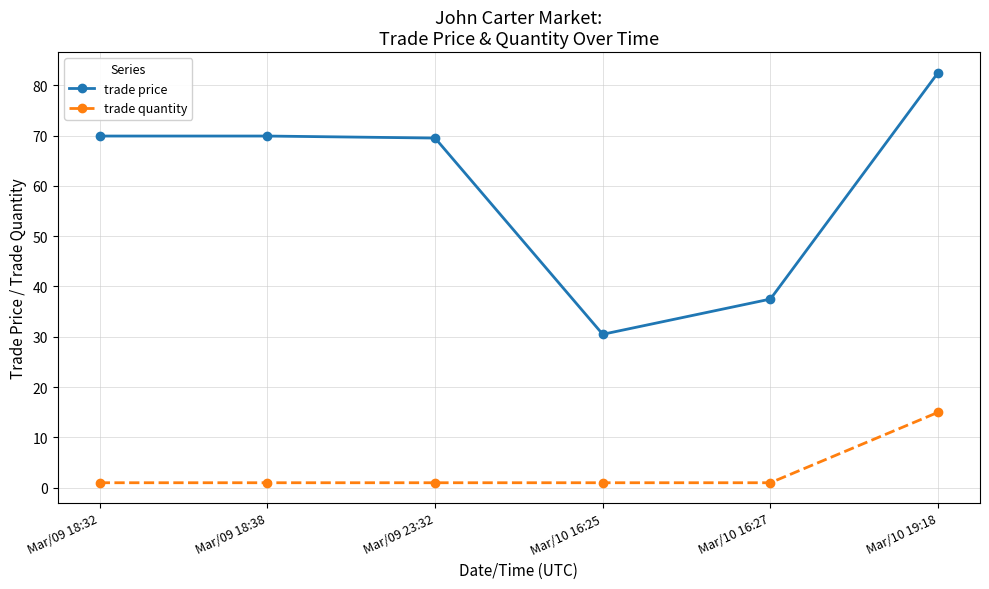

What is the spread (max minus min) of values at Mar/09 18:32?

68.9